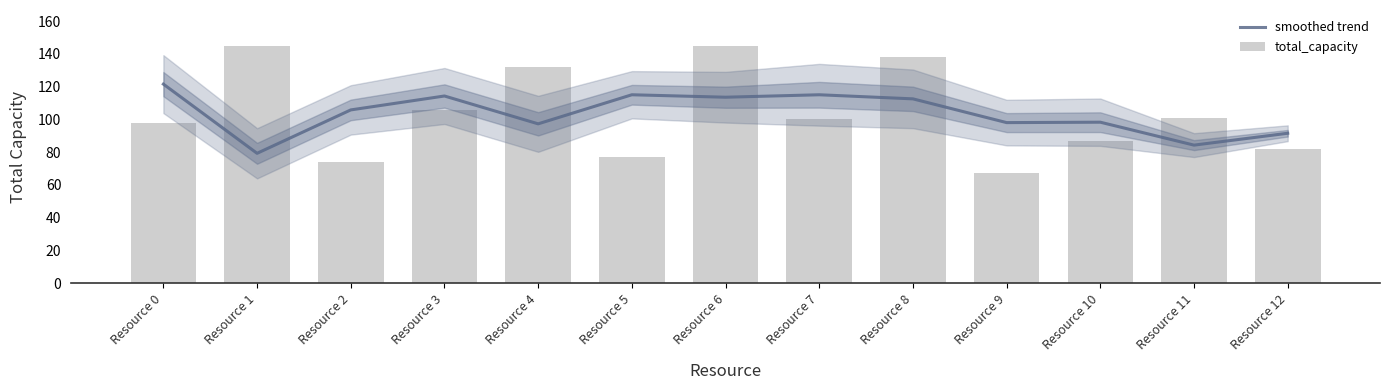

Which category has the lowest value across all series?

Resource 9